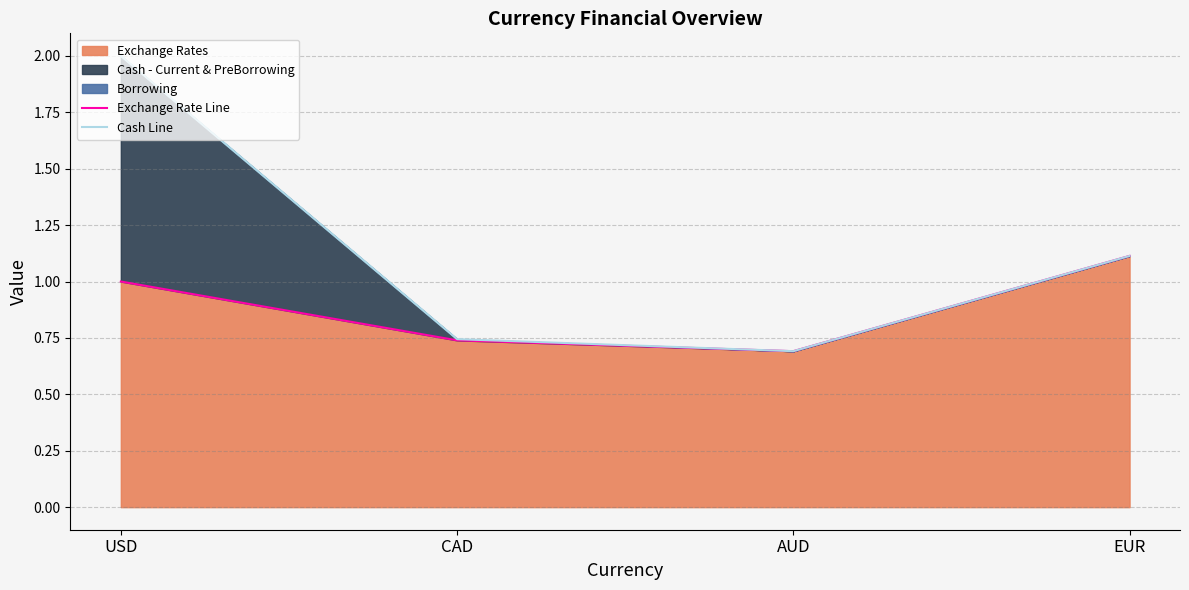

Reading left to right, list all the values displayed in this chart.

Exchange Rate Line: USD=1.0	CAD=0.7	AUD=0.7	EUR=1.1
Cash Line: USD=2.0	CAD=0.7	AUD=0.7	EUR=1.1